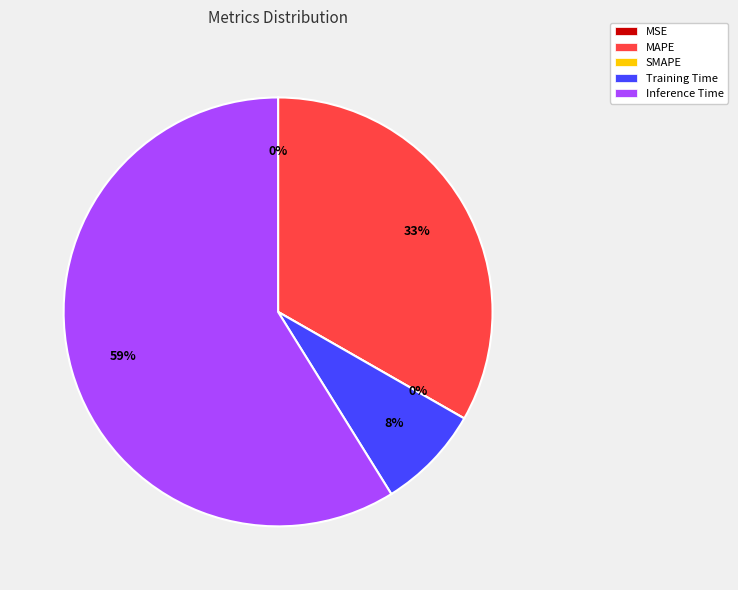

Combined, what portion of the pie is MAPE and Inference Time?

92.1%